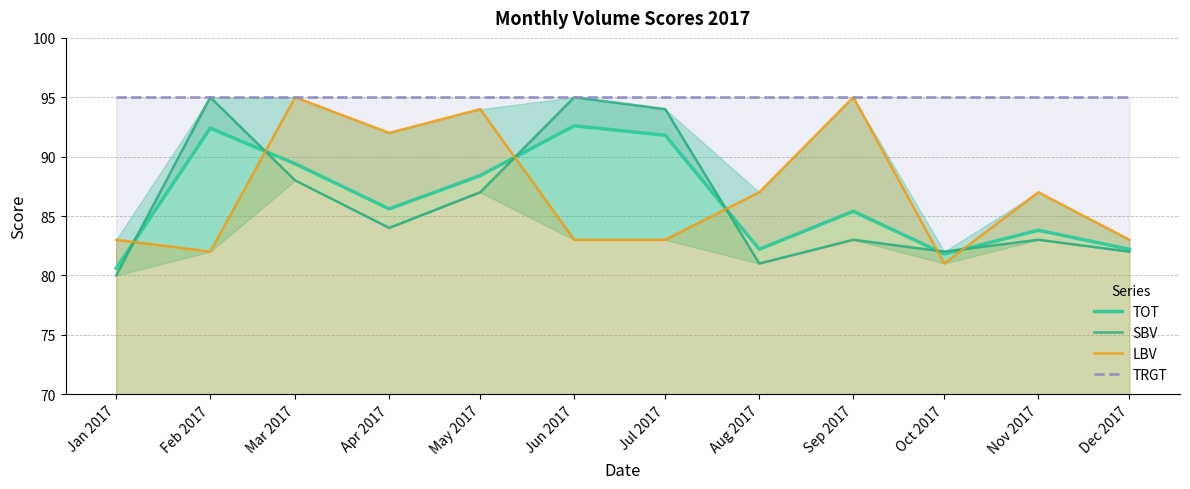

What is the difference between the second highest and second lowest values in the LBV series?

13.0